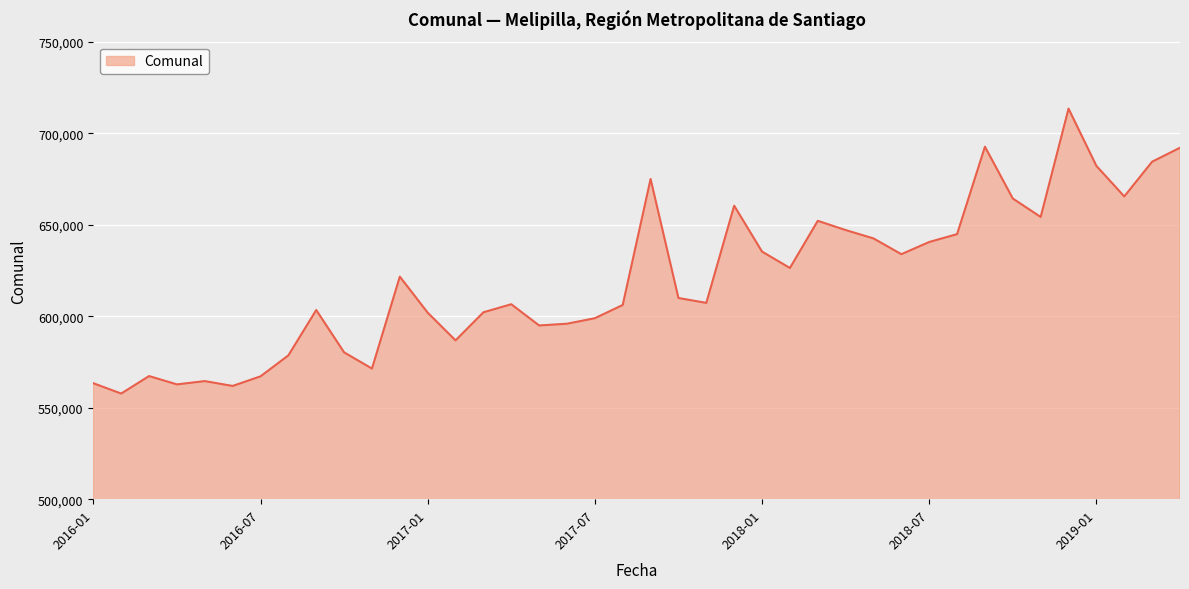

What is the difference between the maximum and minimum values?

155724